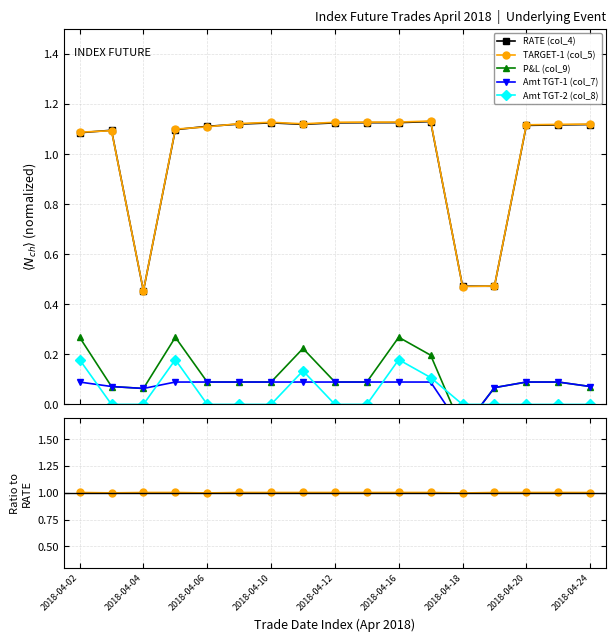

Is this an area chart (filled region under the line)?

No